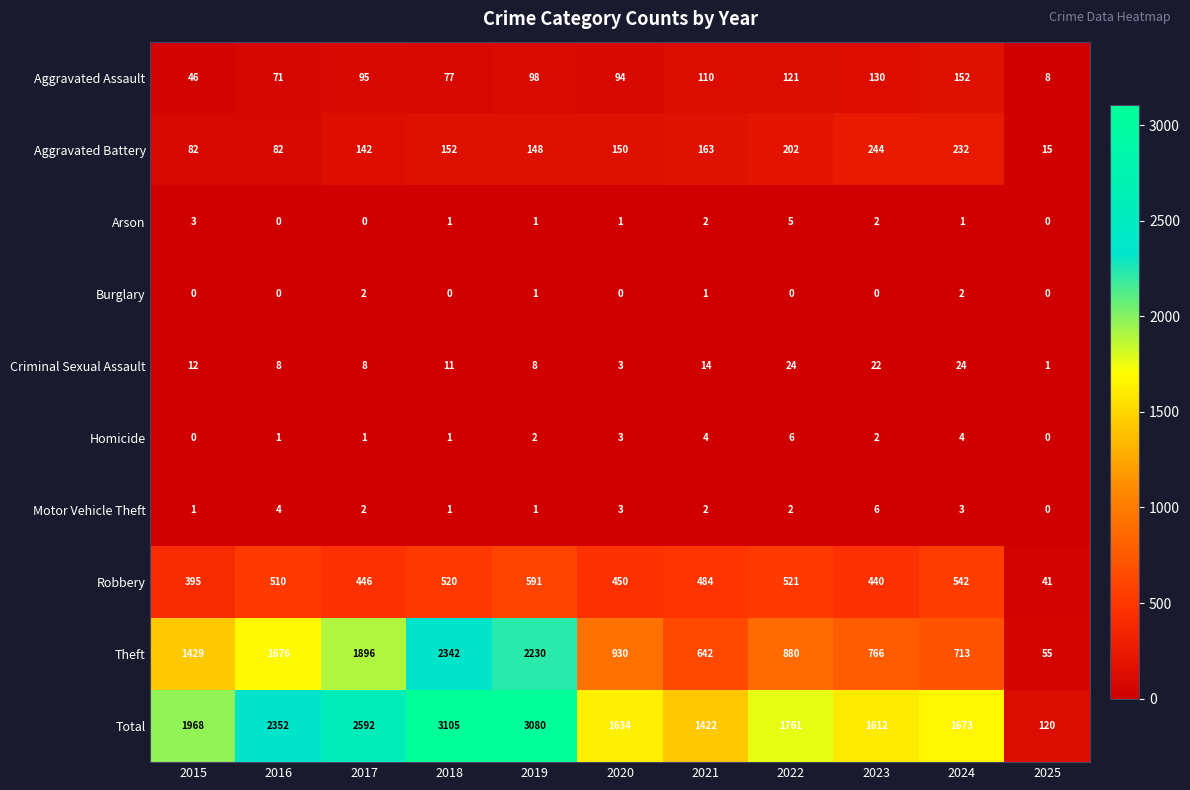

Between 2018 and 2022, which series saw the biggest shift?

Theft